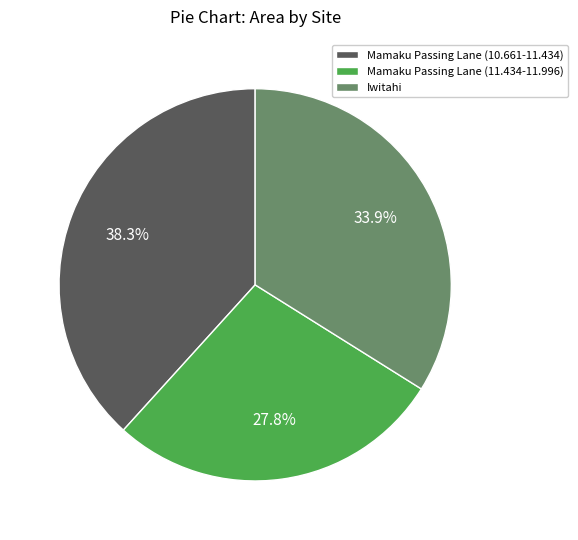

How many segments does this pie chart have?

3